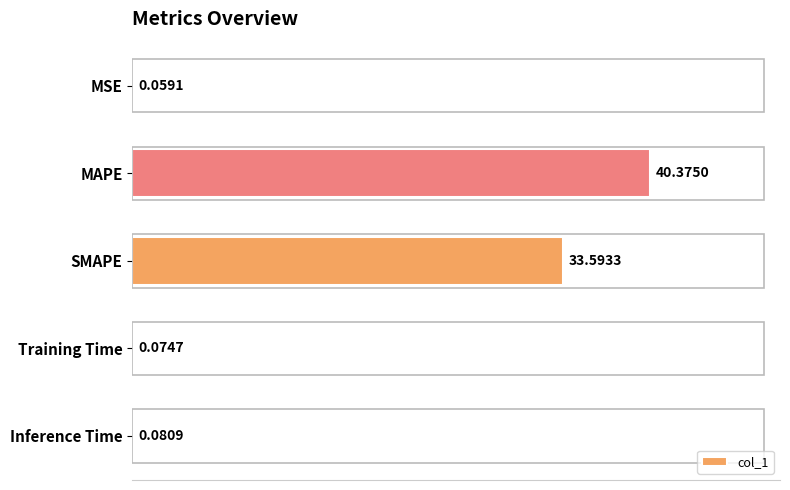

What is the sum of all values?

74.2